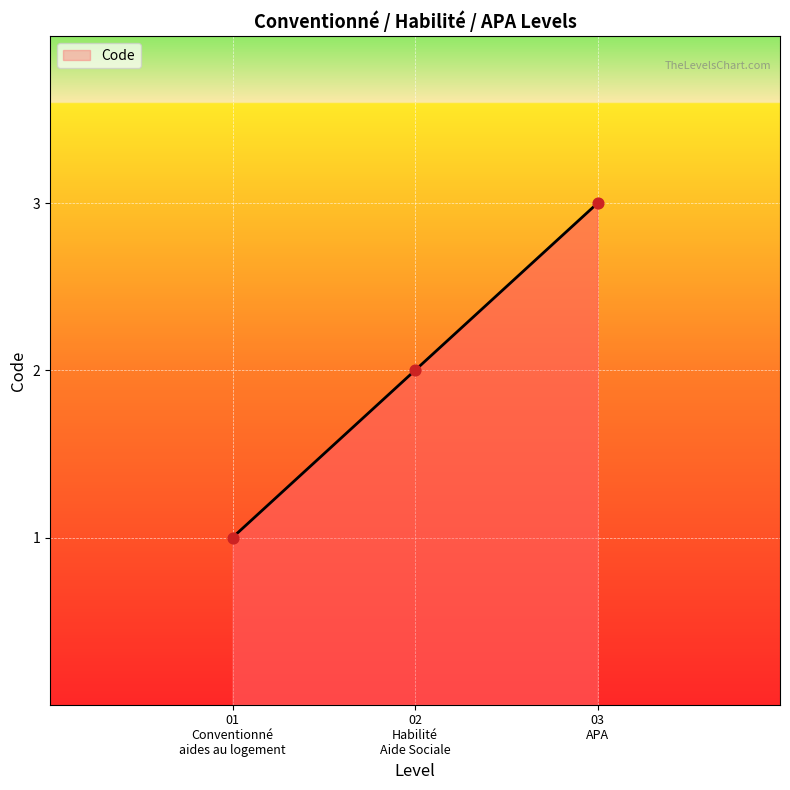

Between 01 Conventionné aides au logement and 02 Habilité Aide Sociale, which is larger?

02 Habilité Aide Sociale